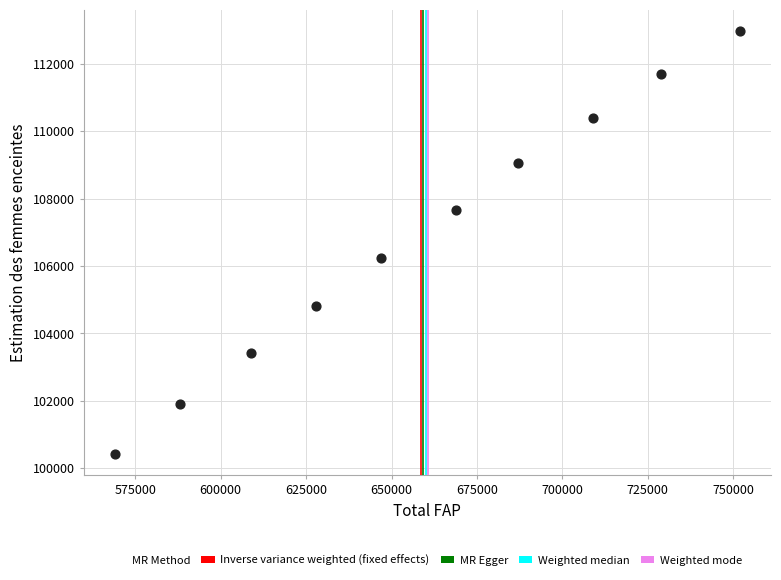

What is the range of Y values (max minus min)?

12538.1